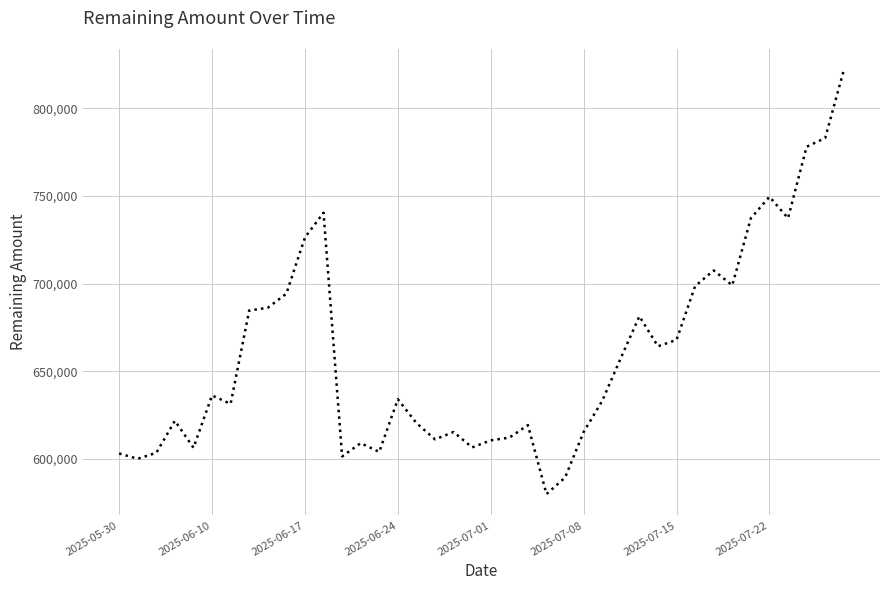

What is the minimum value shown in the chart?

579939